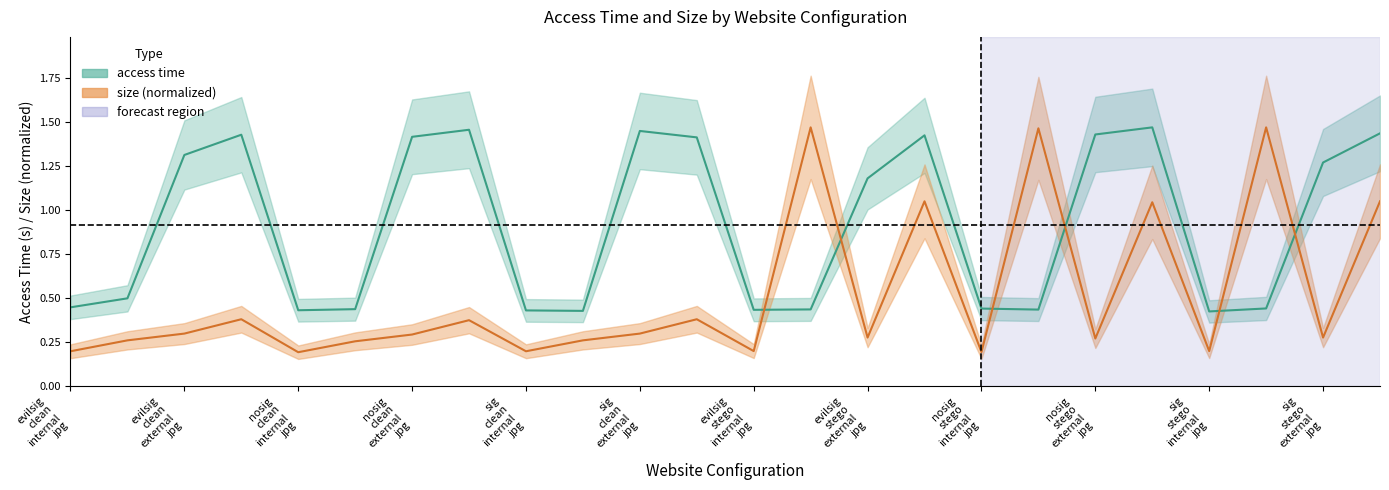

Reading left to right, transcribe all the data shown in this chart.

access time: 0.4	0.5	1.3	1.4	0.4	0.4	1.4	1.5	0.4	0.4	1.4	1.4	0.4	0.4	1.2	1.4	0.4	0.4	1.4	1.5	0.4	0.4	1.3	1.4
size: 0.2	0.3	0.3	0.4	0.2	0.3	0.3	0.4	0.2	0.3	0.3	0.4	0.2	1.5	0.3	1.0	0.2	1.5	0.3	1.0	0.2	1.5	0.3	1.0